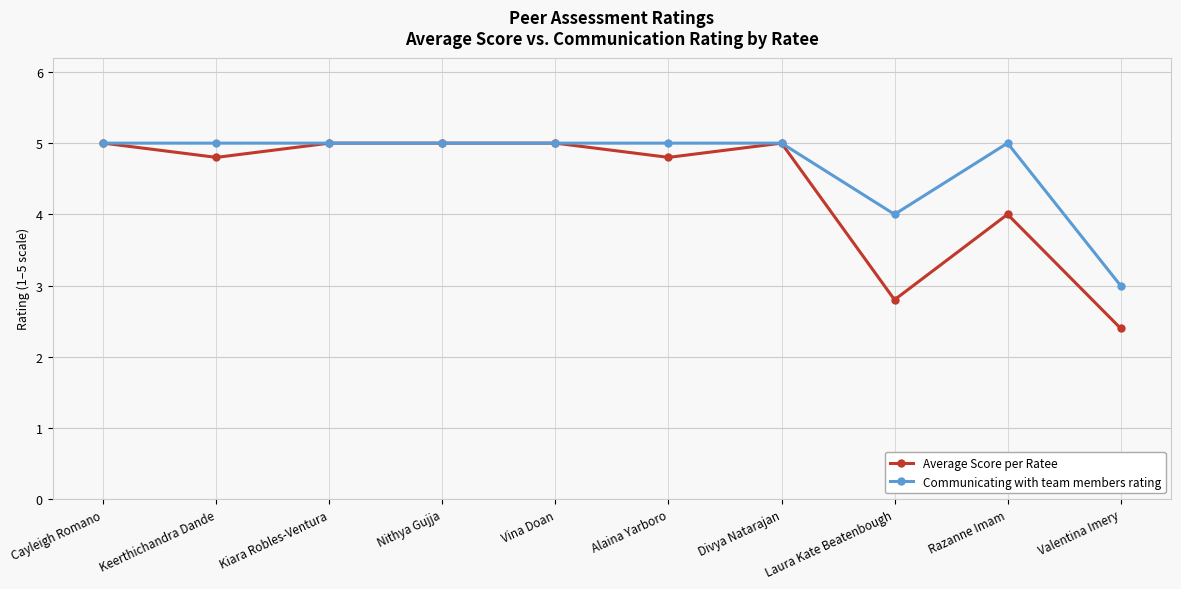

Is it true that Average Score per Ratee equals 1.0 at Valentina Imery?

False